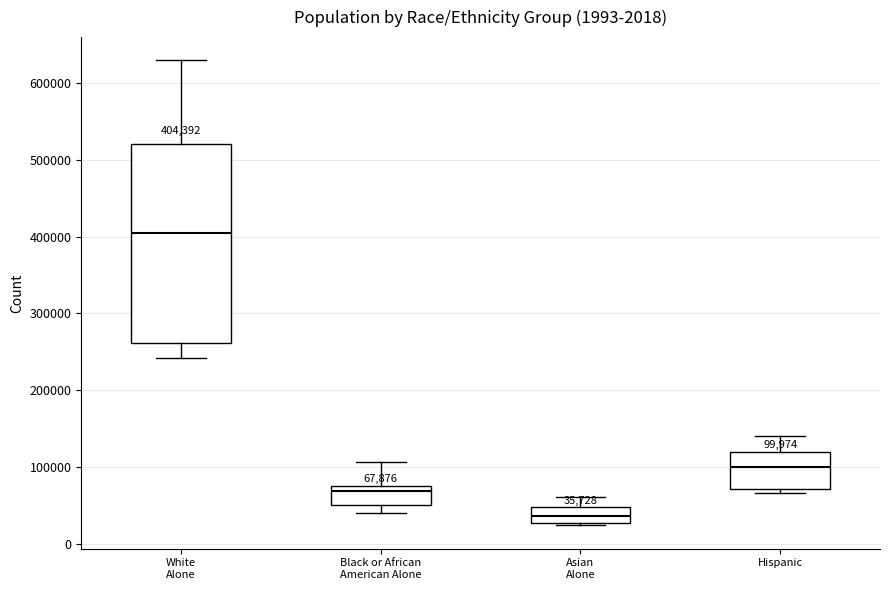

Which box is the tallest, from its lower edge to its upper edge?

White Alone